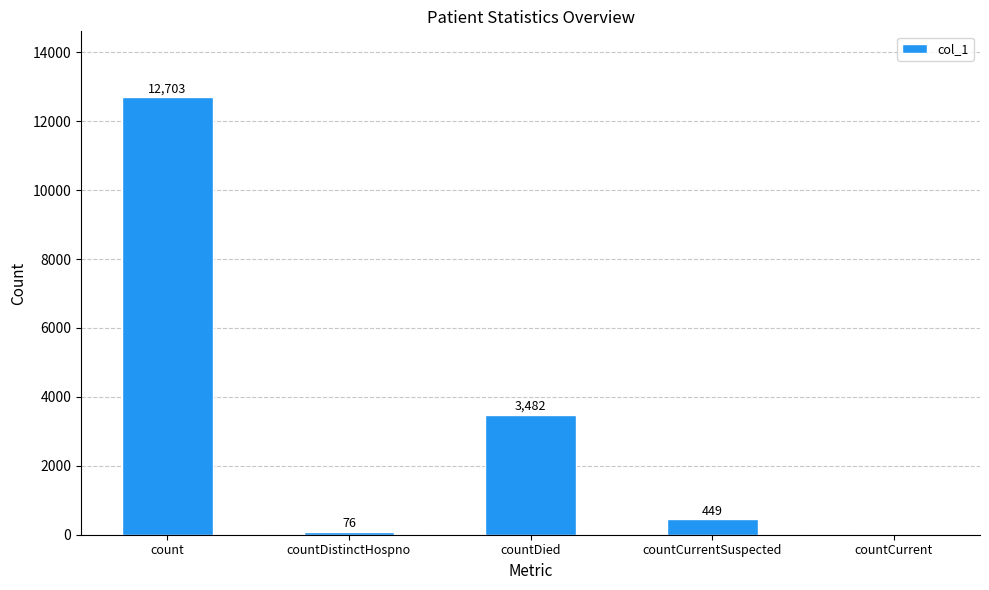

Which has a higher value, countCurrent or count?

count